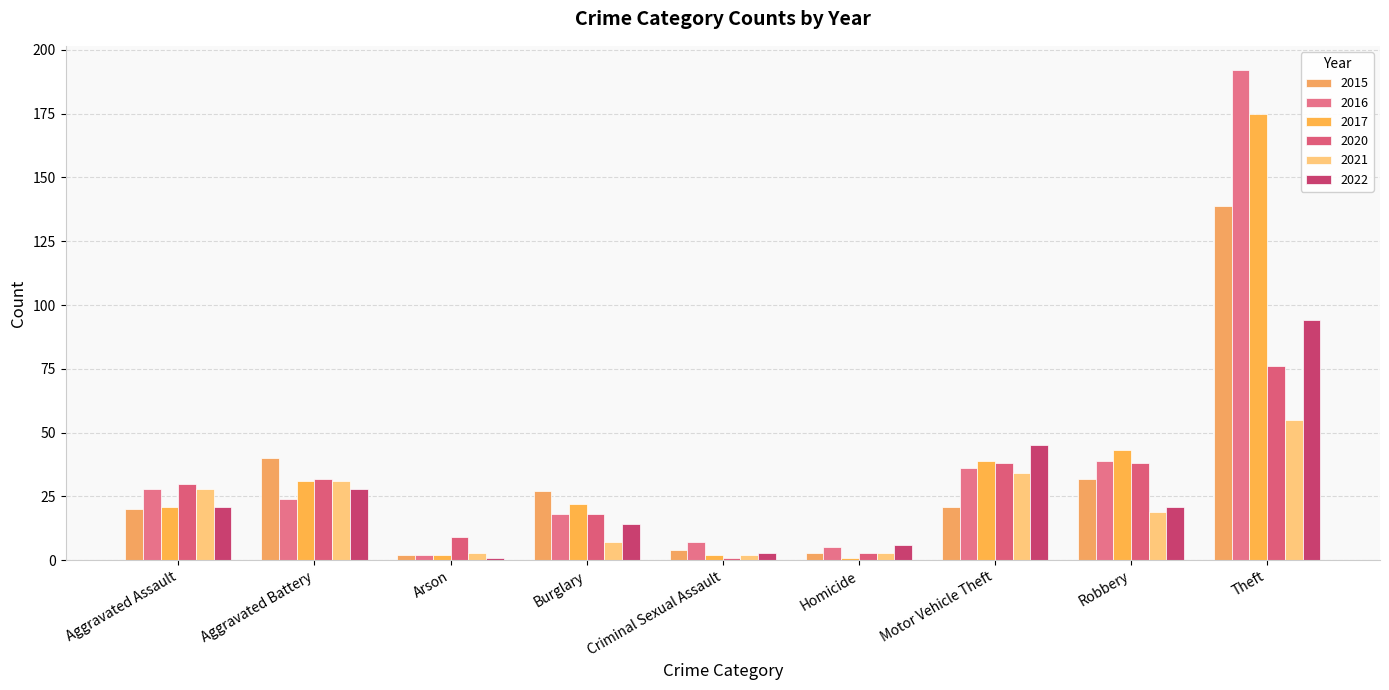

Between Burglary and Aggravated Battery, which is larger?

Aggravated Battery